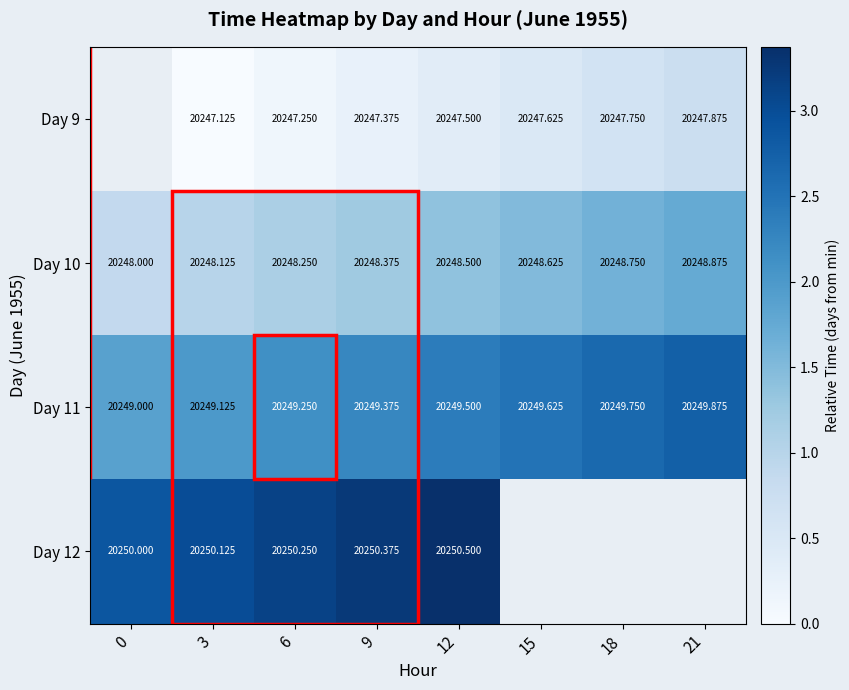

Is the value of Day 10 at 6 greater than the value of Day 11 at 18?

No